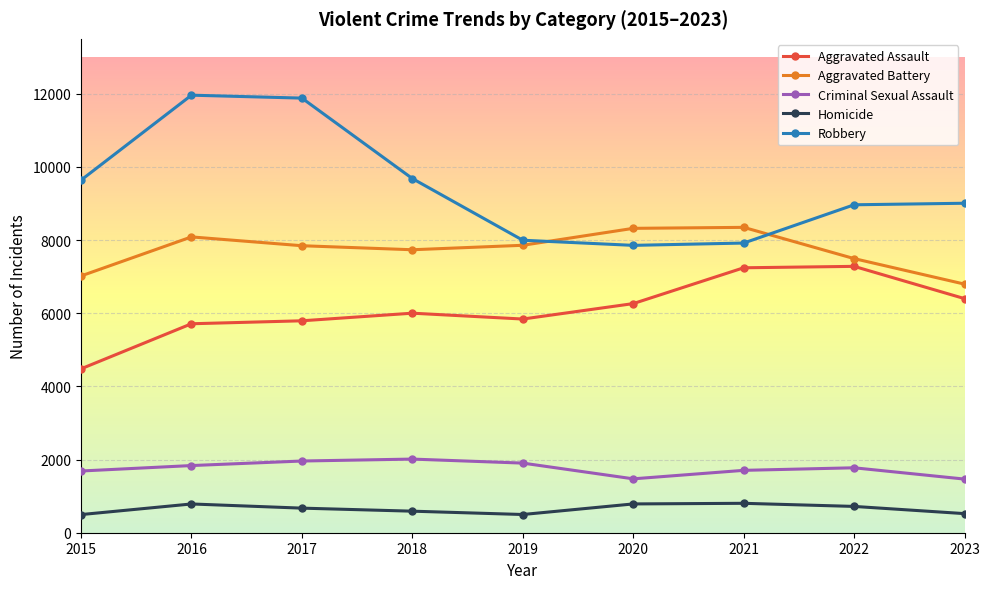

Rank the series by their maximum value, from lowest to highest.

Homicide, Criminal Sexual Assault, Aggravated Assault, Aggravated Battery, Robbery